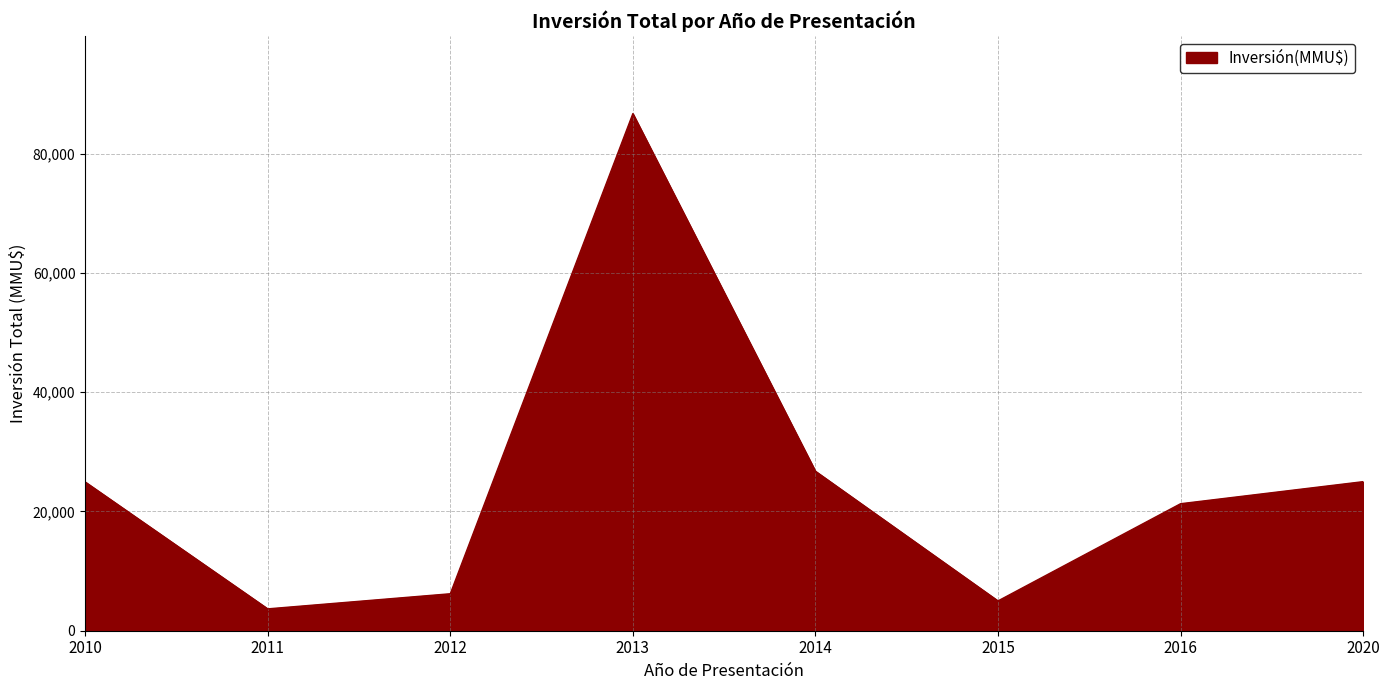

What is the sum of the values at 2012 and 2011?

9867